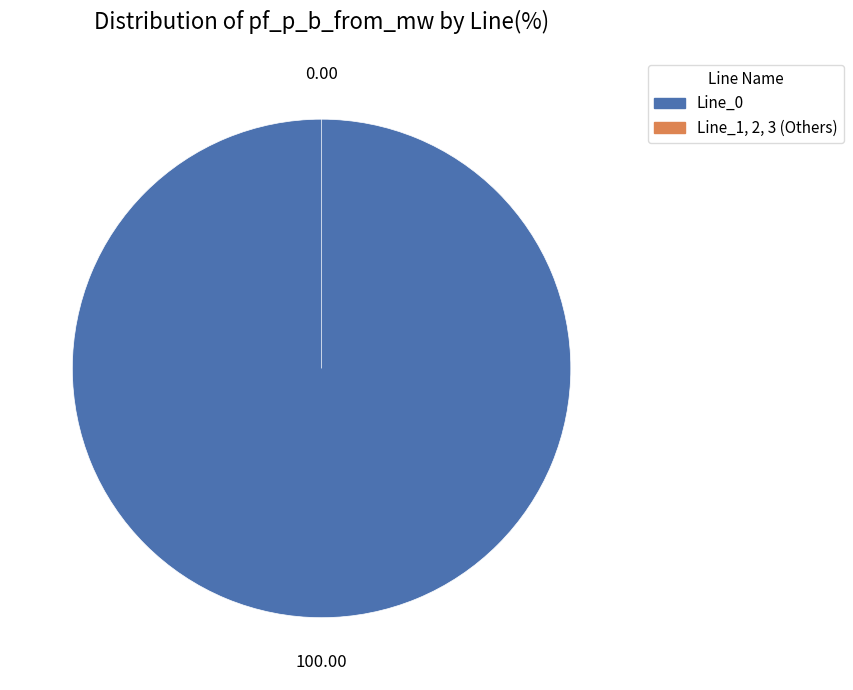

What is the majority slice?

Line_0